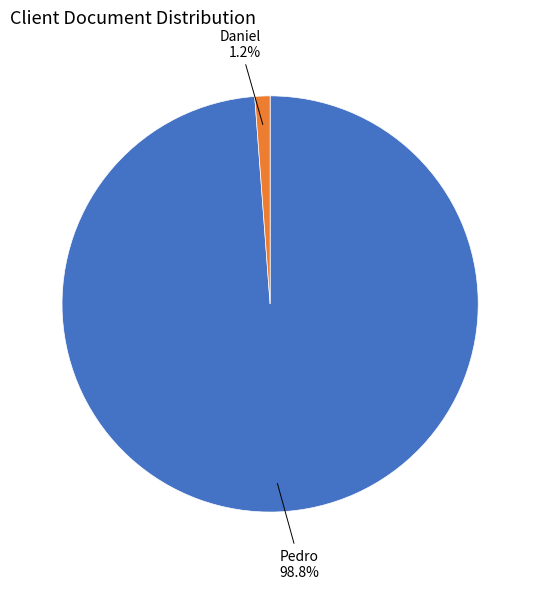

What is the total percentage of Daniel and Pedro?

100.0%